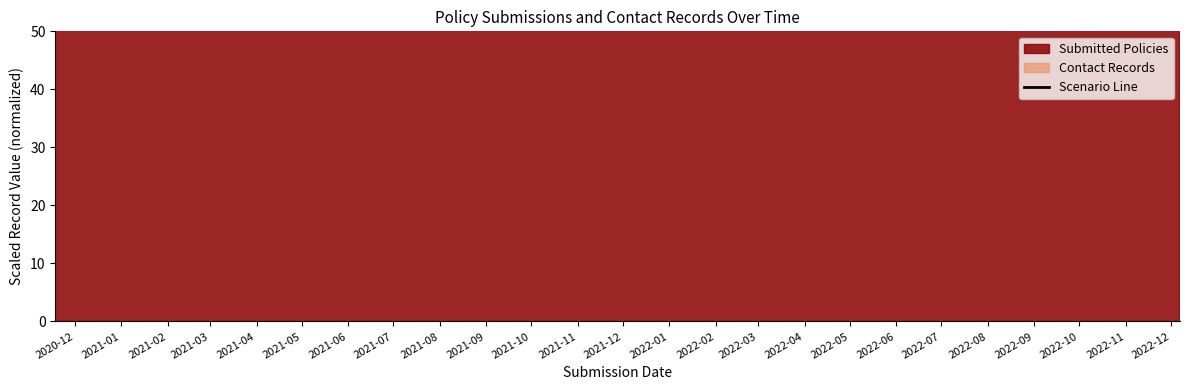

At which category does the chart reach its peak across all series?

2022-06